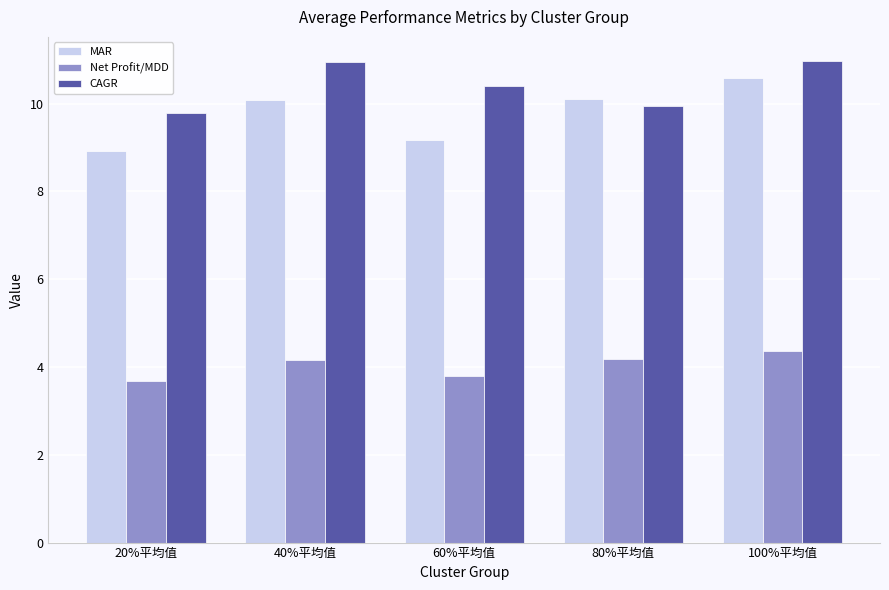

What is the average value of the Net Profit/MDD series?

4.0